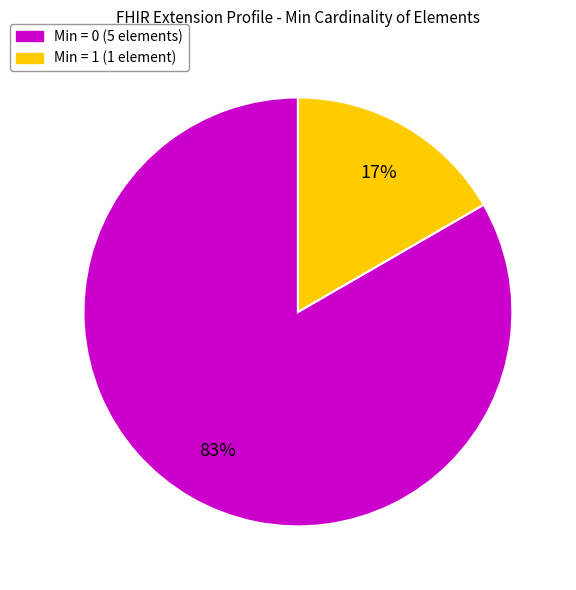

To the nearest percent, what is the average slice percentage?

50%